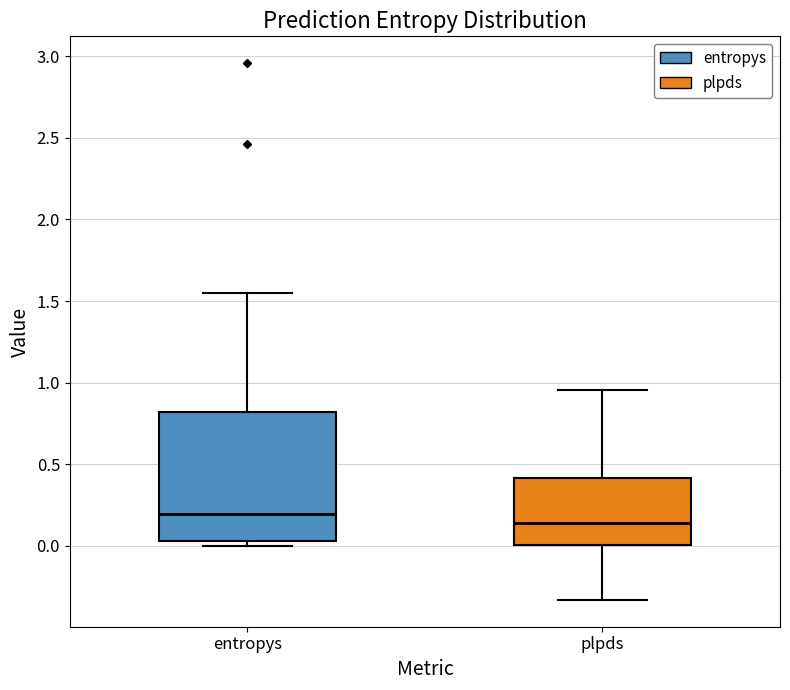

Reading left to right, read every box against the y-axis: the position of its median line, the range the box covers, and the ends of its whiskers. The values are not printed on the chart, so give them approximately, as read against the axis.

entropys: median 0.20, box 0.05 to 0.80, whiskers 0.00 to 1.55
plpds: median 0.15, box 0.00 to 0.40, whiskers -0.35 to 0.95